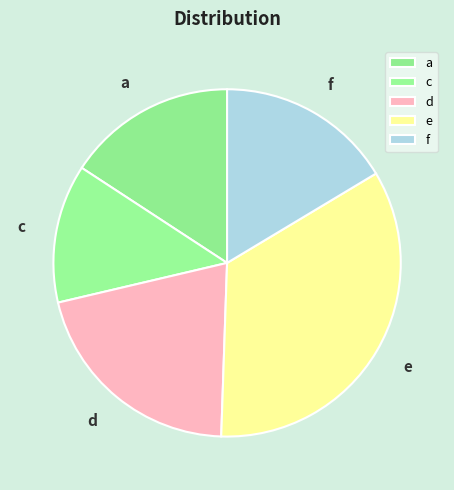

True or false: d accounts for 21% of the total.

True